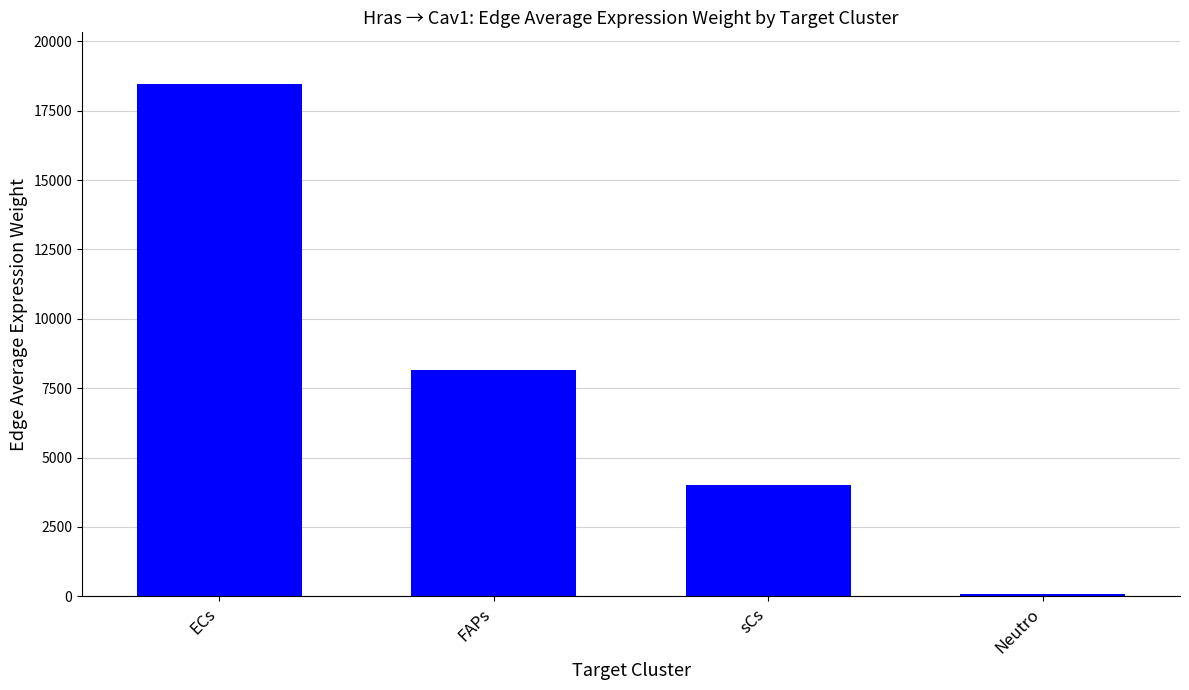

What position from the left is Neutro?

4